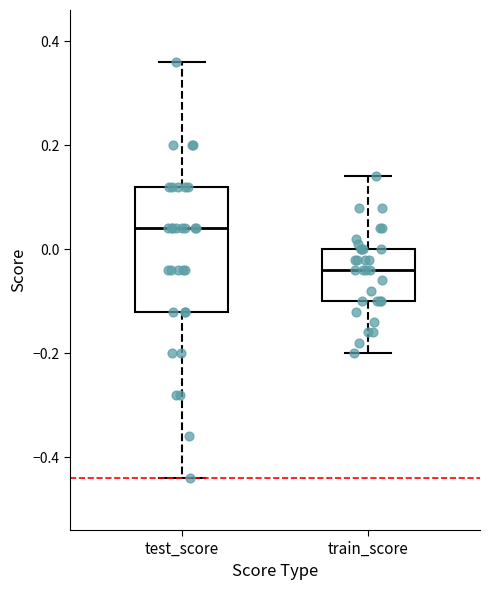

Where does the upper whisker of the box for test_score end on the y-axis? The values are not printed on the chart, so give them approximately, as read against the axis.

0.36